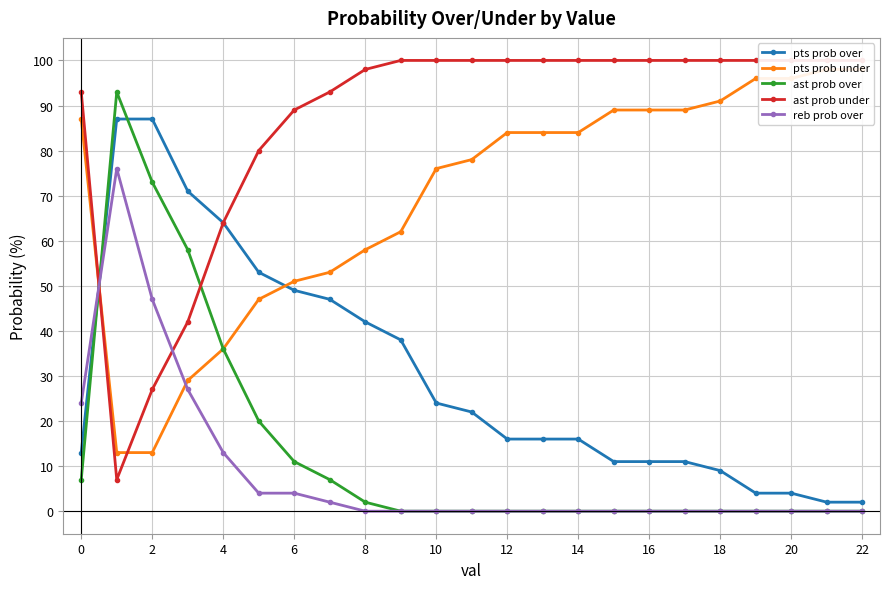

What is the highest value of the reb prob over series?

76